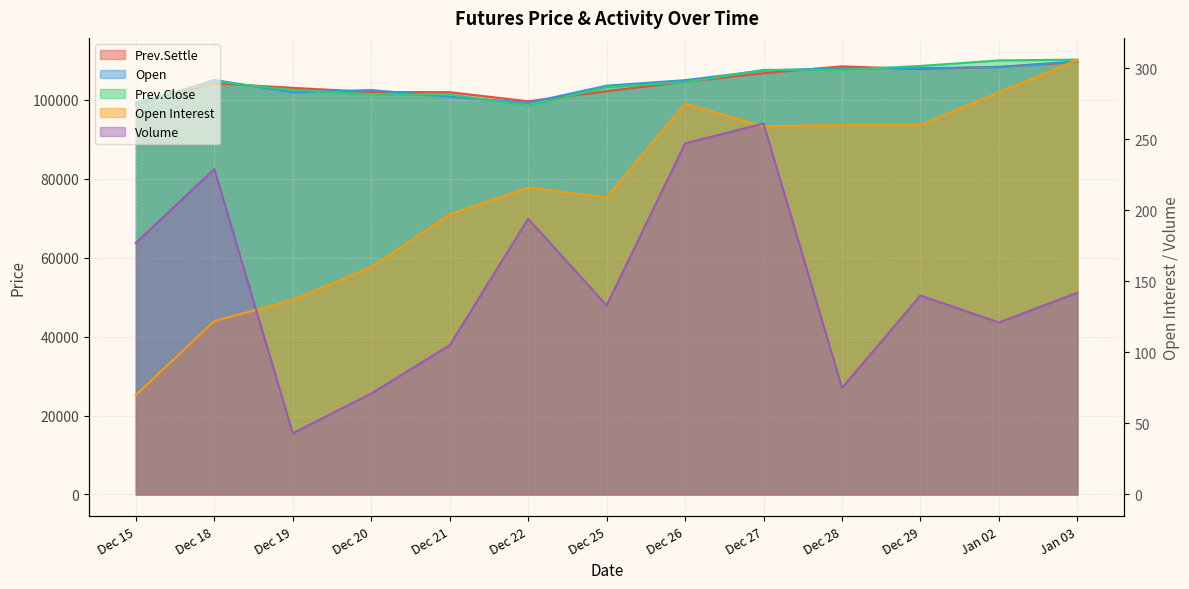

What is the total value across all series at Dec 22?

297810